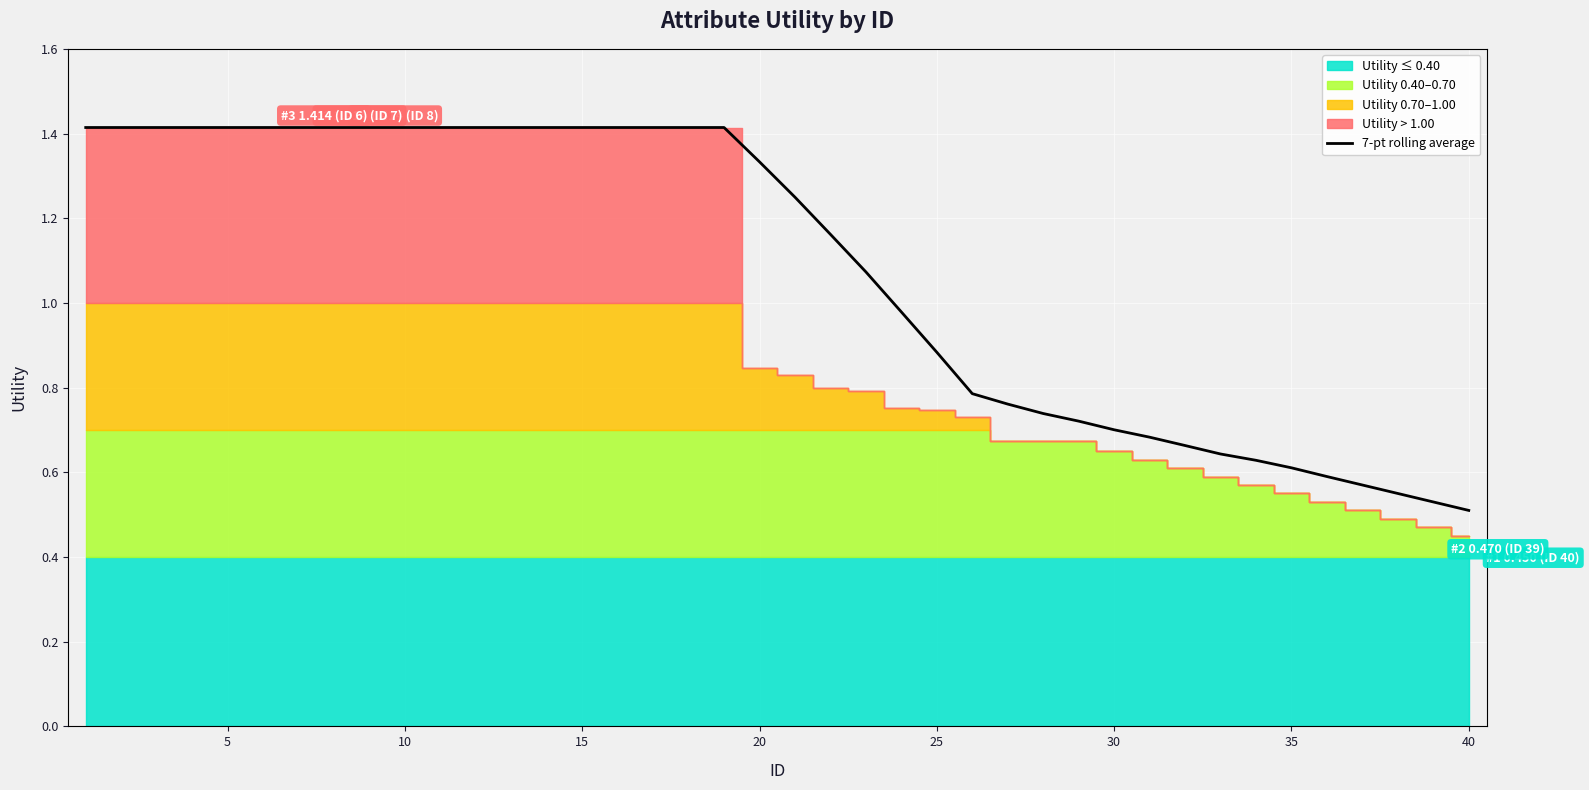

The value of 7-pt rolling average at 5 is 0.3. True or false?

False